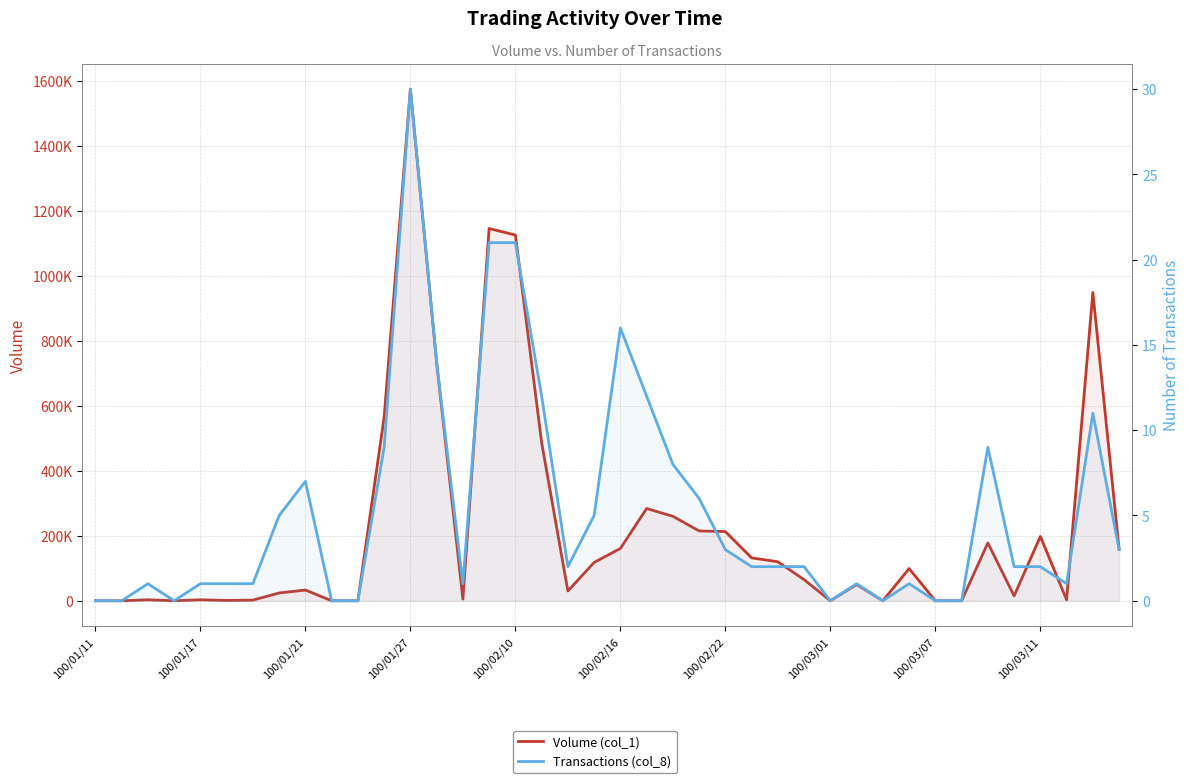

Where does the Volume (col_1) series first go above 65000?

11